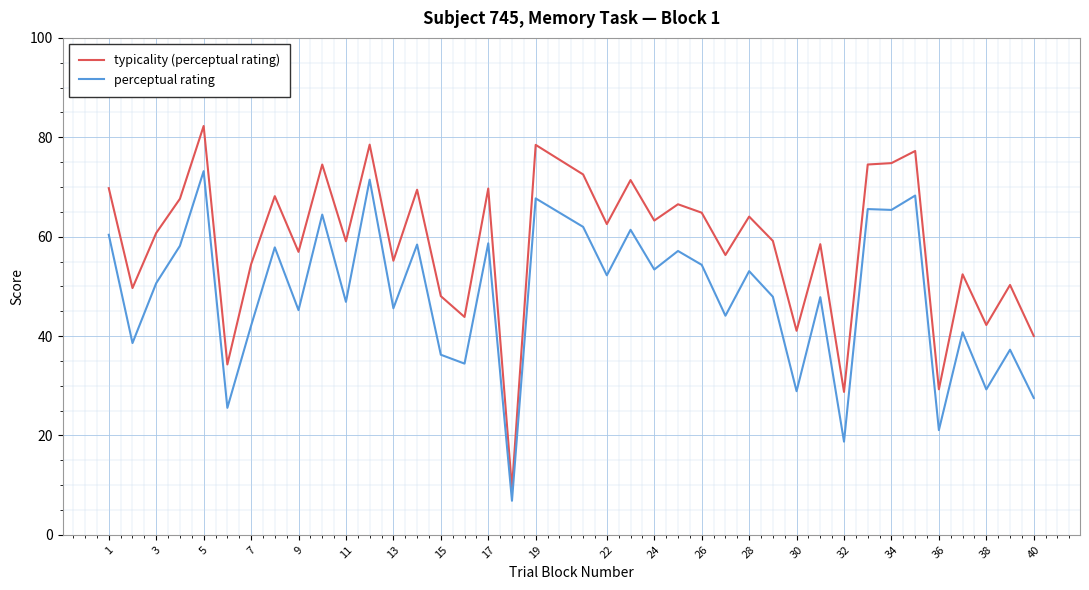

What is the highest value of the perceptual rating series?

73.2